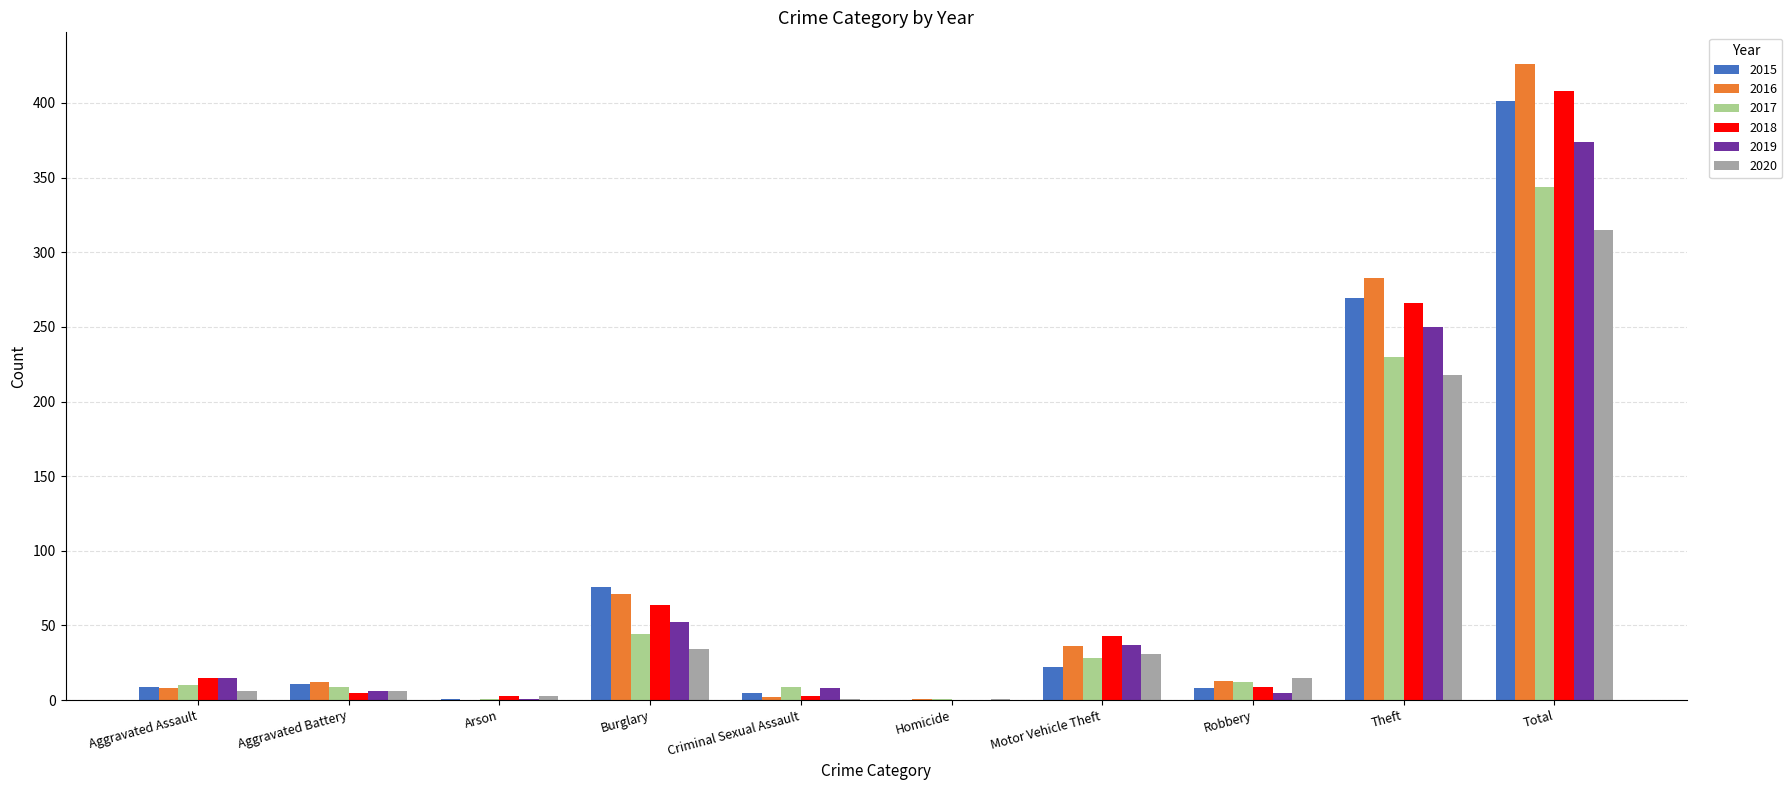

Is it true that 2018 equals 43 at Motor Vehicle Theft?

True